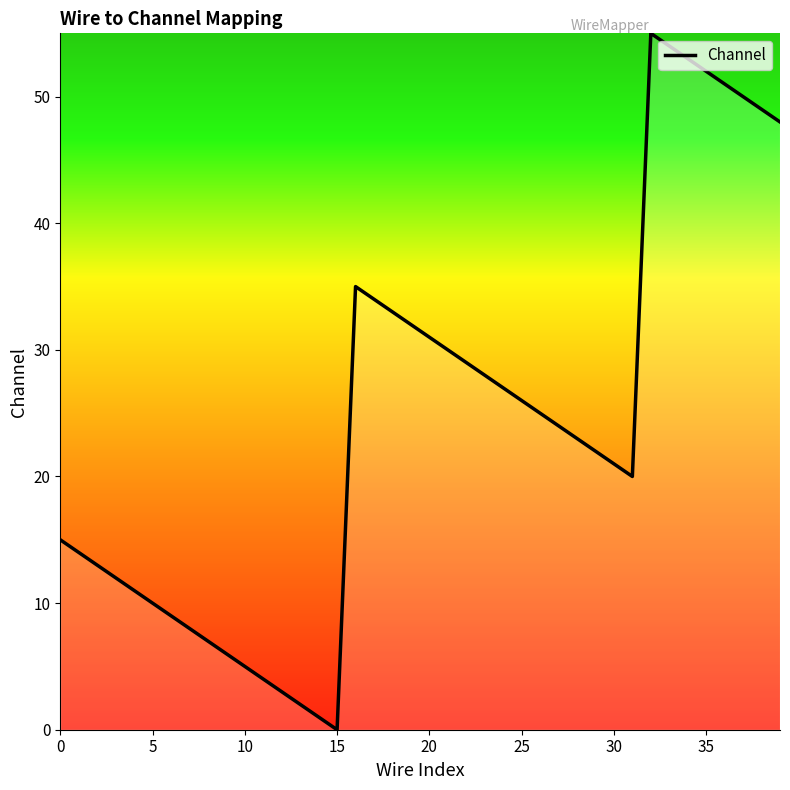

What is the difference between the maximum and minimum values?

55